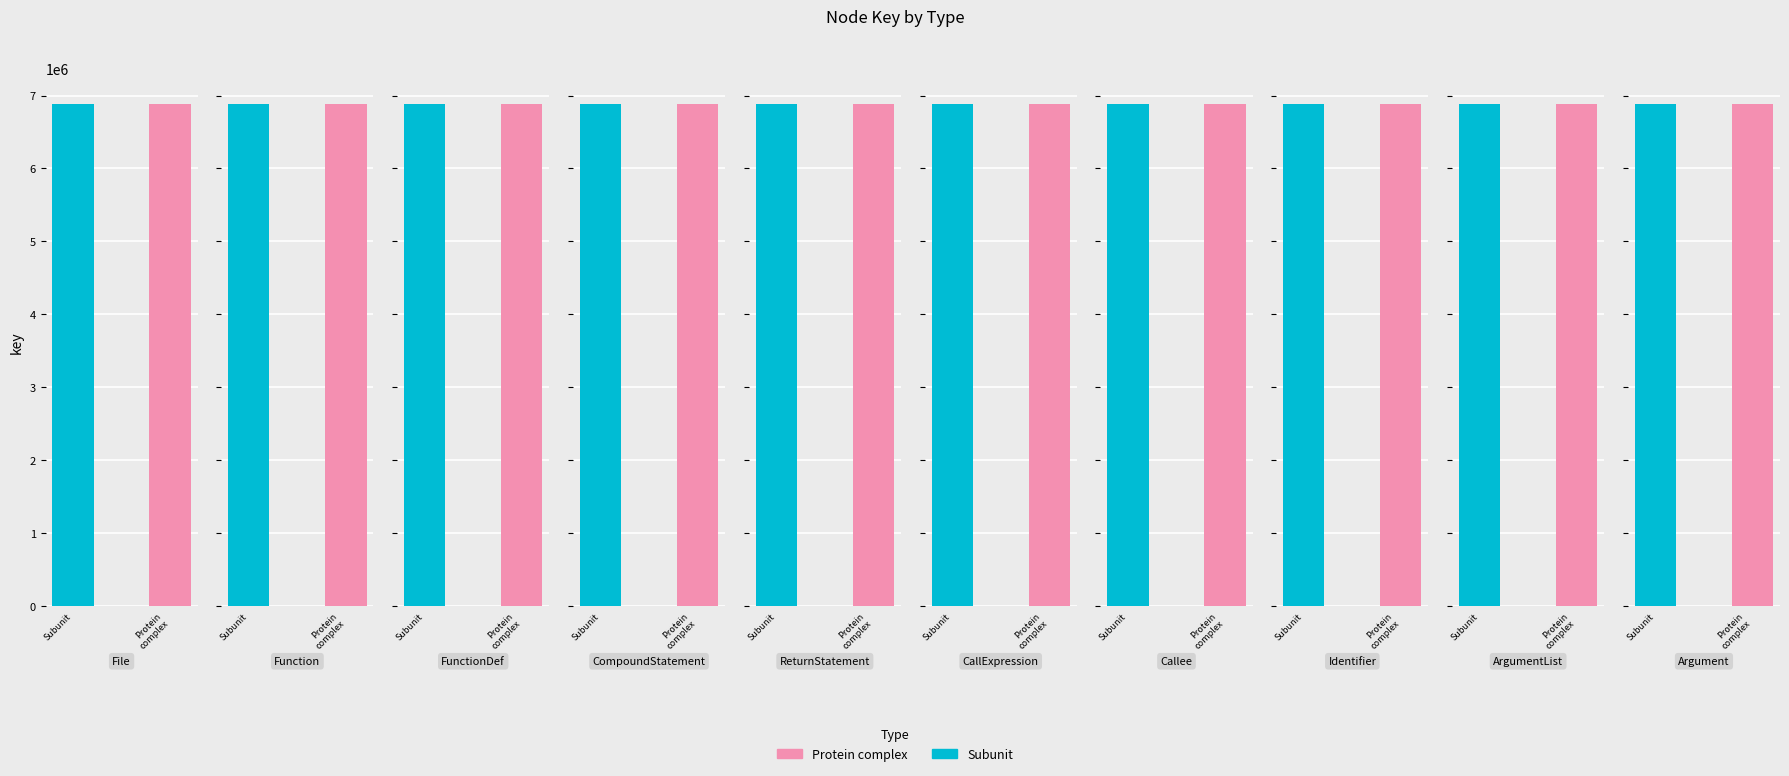

What is the approximate value of Subunit at File?

6889703